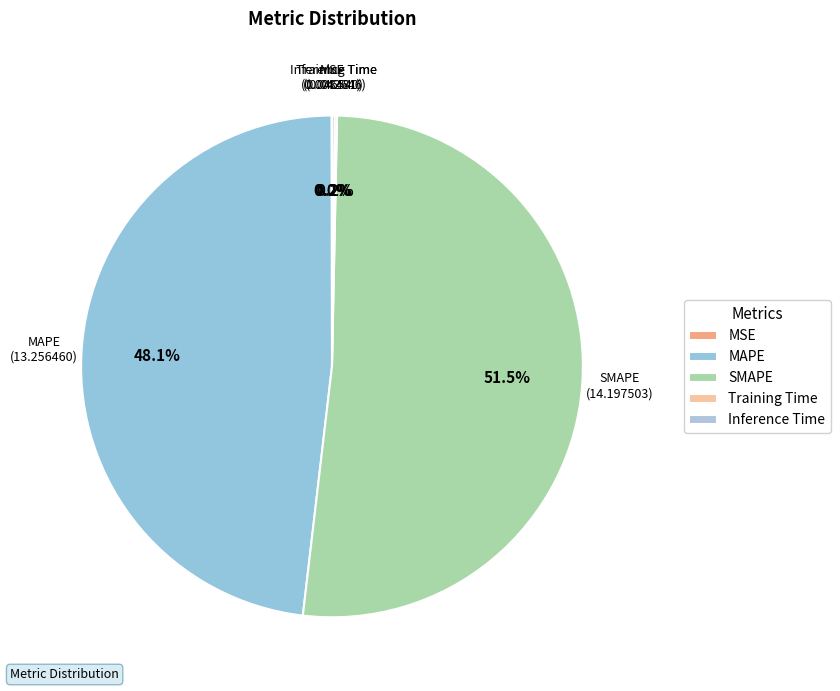

Which category has the biggest portion of the pie?

SMAPE